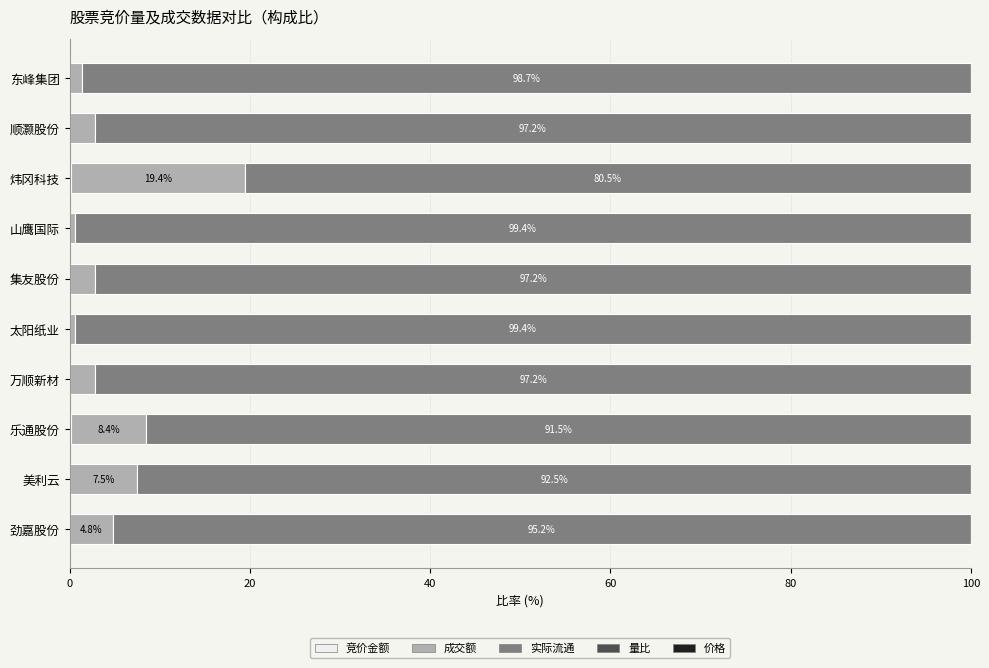

Count the number of data series in this chart.

5